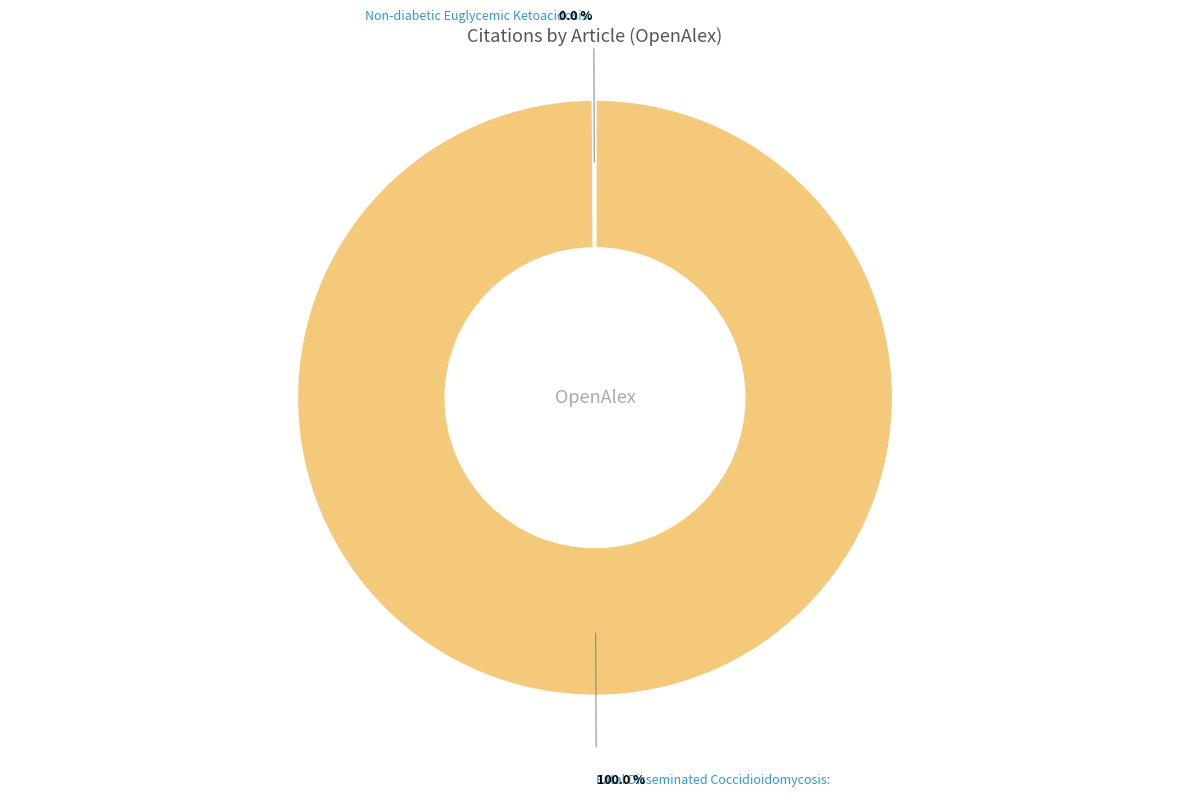

To the nearest percent, what is the difference between the largest and smallest slice percentages?

100%